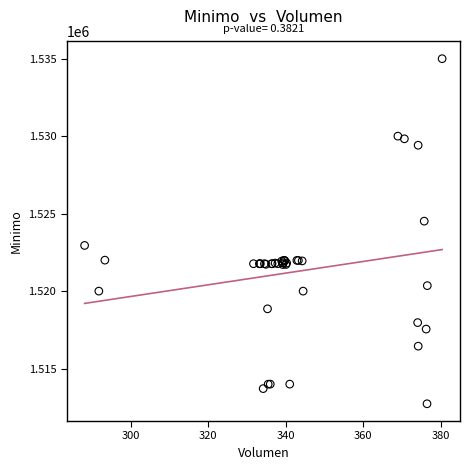

What Y value in the scatter plot is closest to 1523862?

1524513